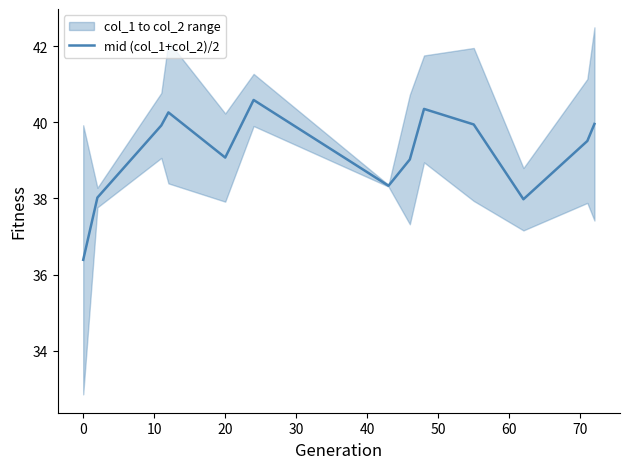

Is it true that mid (col_1+col_2)/2 equals 39.1 at 20?

True